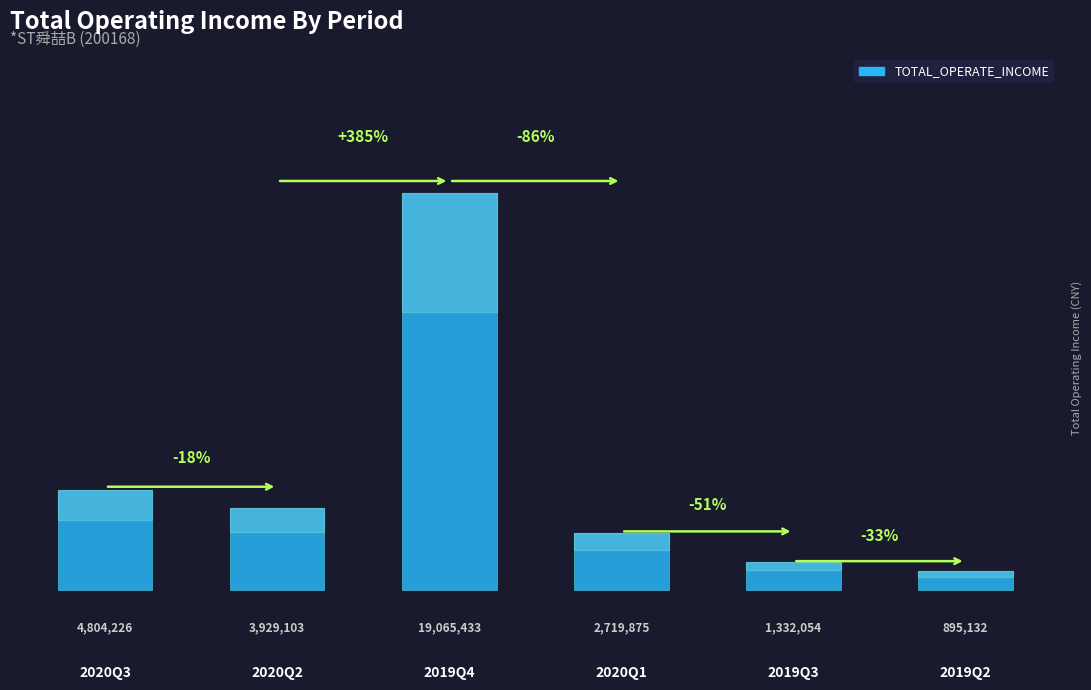

Are the bars horizontal?

No